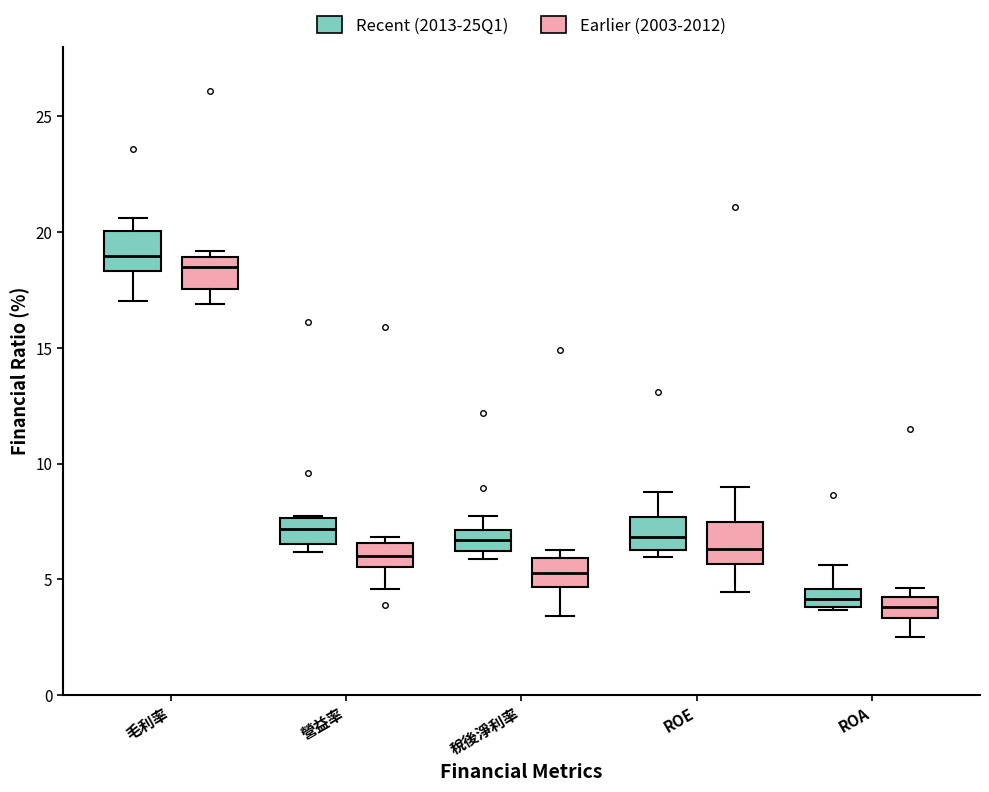

Reading left to right, read every box against the y-axis: the position of its median line, the range the box covers, and the ends of its whiskers. The values are not printed on the chart, so give them approximately, as read against the axis.

毛利率 (Recent (2013-25Q1)): median 19.0, box 18.5 to 20.0, whiskers 17.0 to 20.5
毛利率 (Earlier (2003-2012)): median 18.5, box 17.5 to 19.0, whiskers 17.0 to 19.0 (just above the box's upper edge)
營益率 (Recent (2013-25Q1)): median 7.0, box 6.5 to 7.5, whiskers 6.0 to 8.0
營益率 (Earlier (2003-2012)): median 6.0, box 5.5 to 6.5, whiskers 4.5 to 7.0
稅後淨利率 (Recent (2013-25Q1)): median 6.5, box 6.0 to 7.0, whiskers 6.0 (just below the box's lower edge) to 7.5
稅後淨利率 (Earlier (2003-2012)): median 5.5, box 4.5 to 6.0, whiskers 3.5 to 6.5
ROE (Recent (2013-25Q1)): median 7.0, box 6.5 to 7.5, whiskers 6.0 to 9.0
ROE (Earlier (2003-2012)): median 6.5, box 5.5 to 7.5, whiskers 4.5 to 9.0
ROA (Recent (2013-25Q1)): median 4.0 (inside the box), box 4.0 to 4.5, whiskers 3.5 to 5.5
ROA (Earlier (2003-2012)): median 4.0 (inside the box), box 3.5 to 4.0, whiskers 2.5 to 4.5